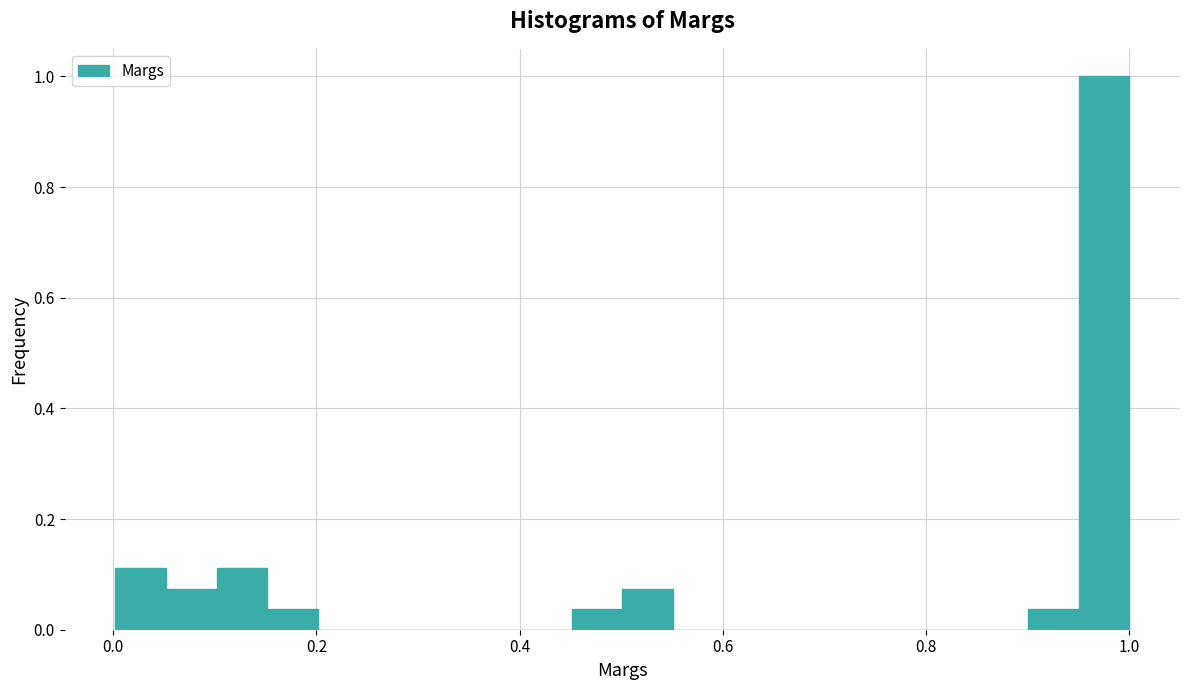

Read against the x-axis, roughly where is the centre of the tallest bar?

0.98